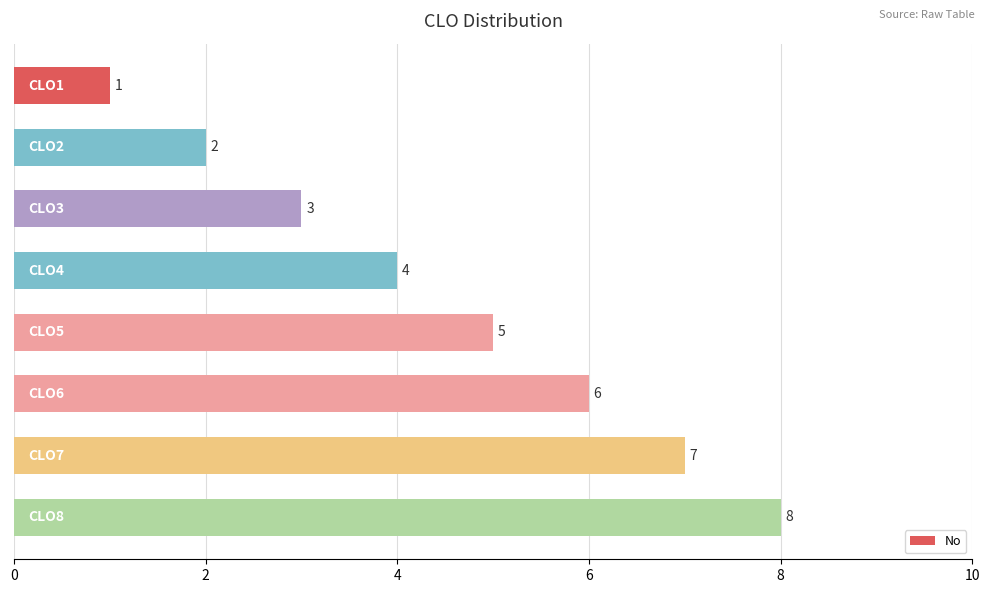

What is the sum of all values?

36